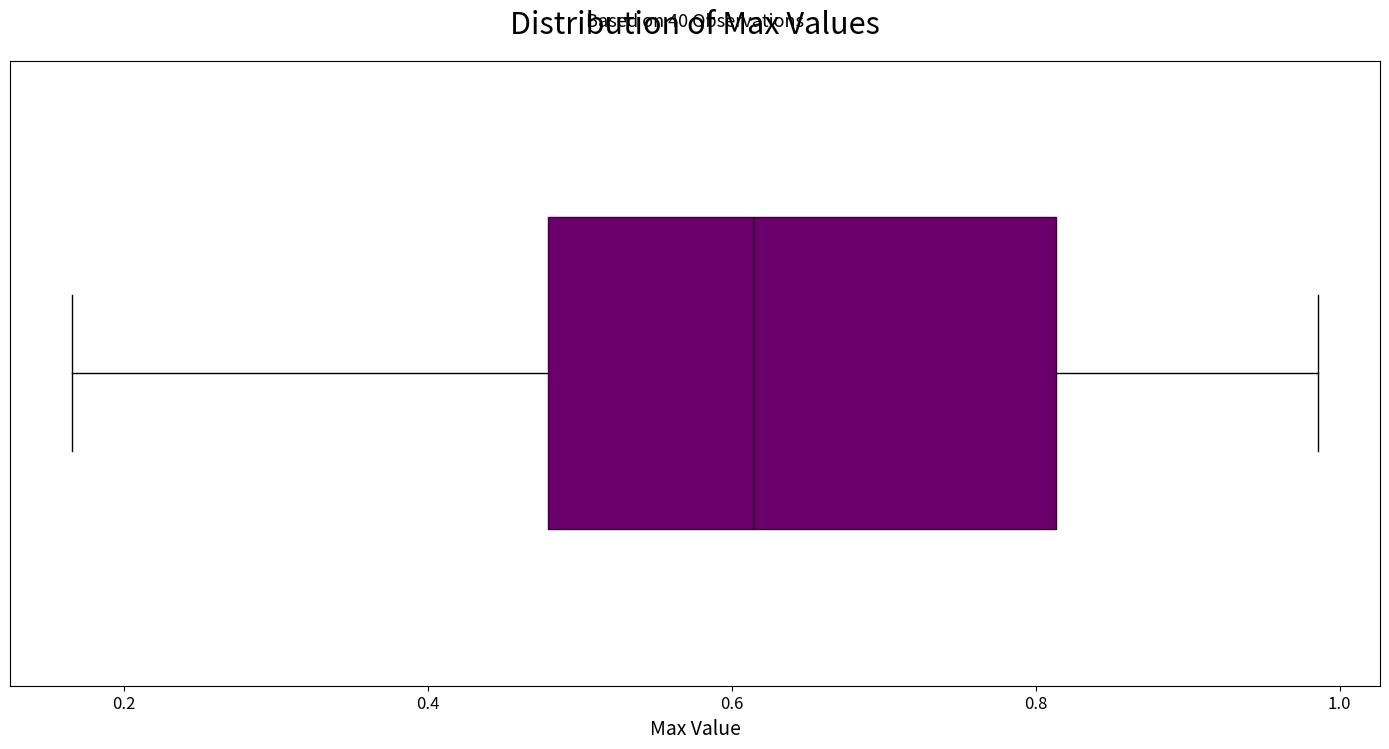

Where is the right edge of the box on the x-axis? The values are not printed on the chart, so give them approximately, as read against the axis.

0.82